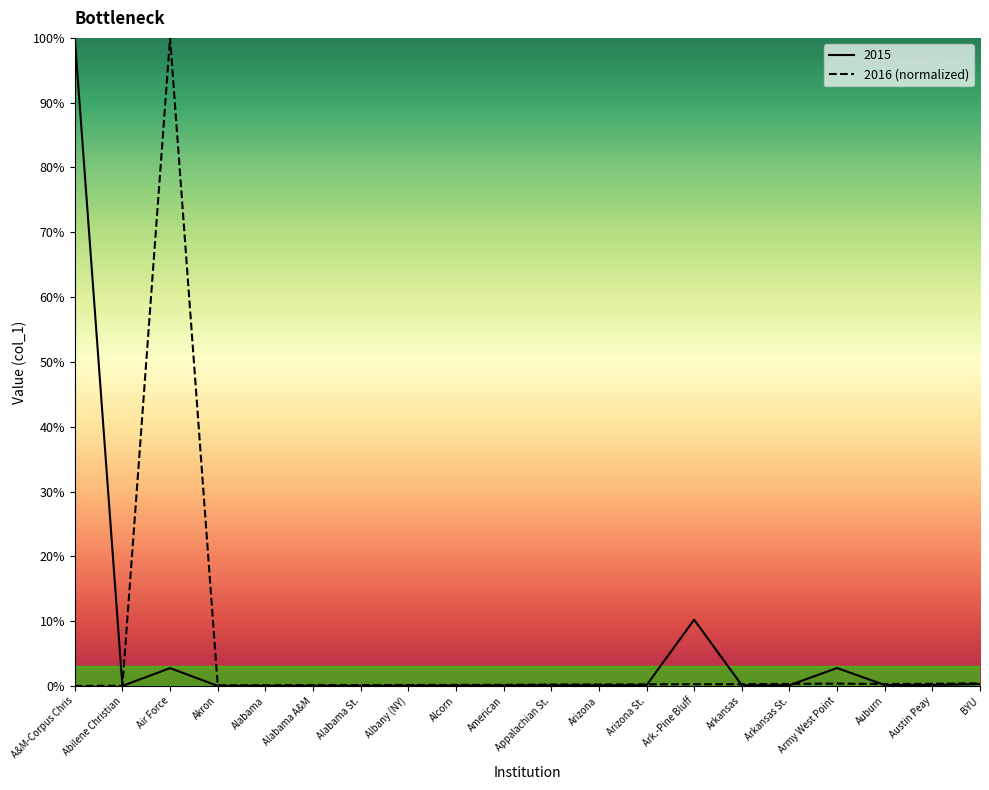

At which label is 2015 closest to 50?

Ark.-Pine Bluff